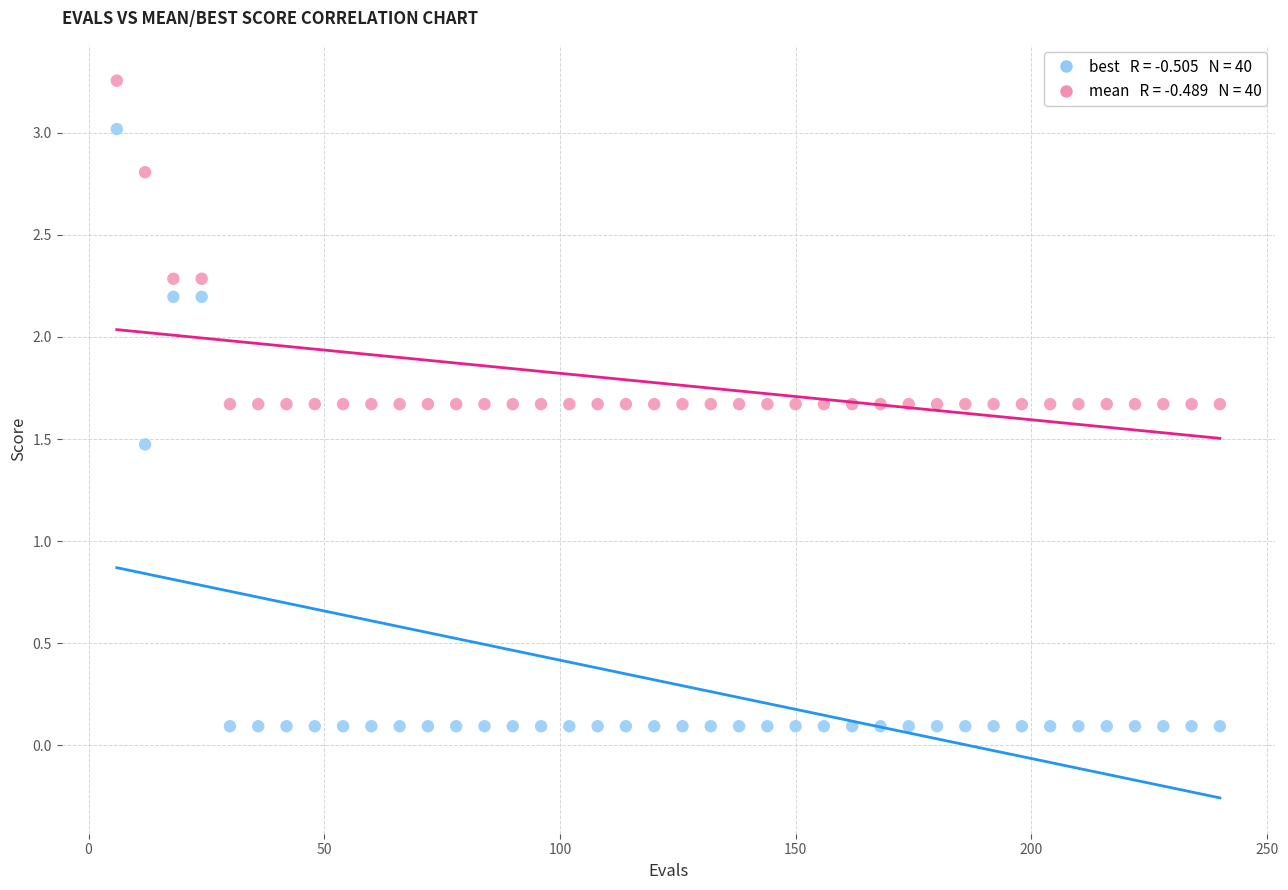

Across all series, what Y value is closest to 1?

1.5